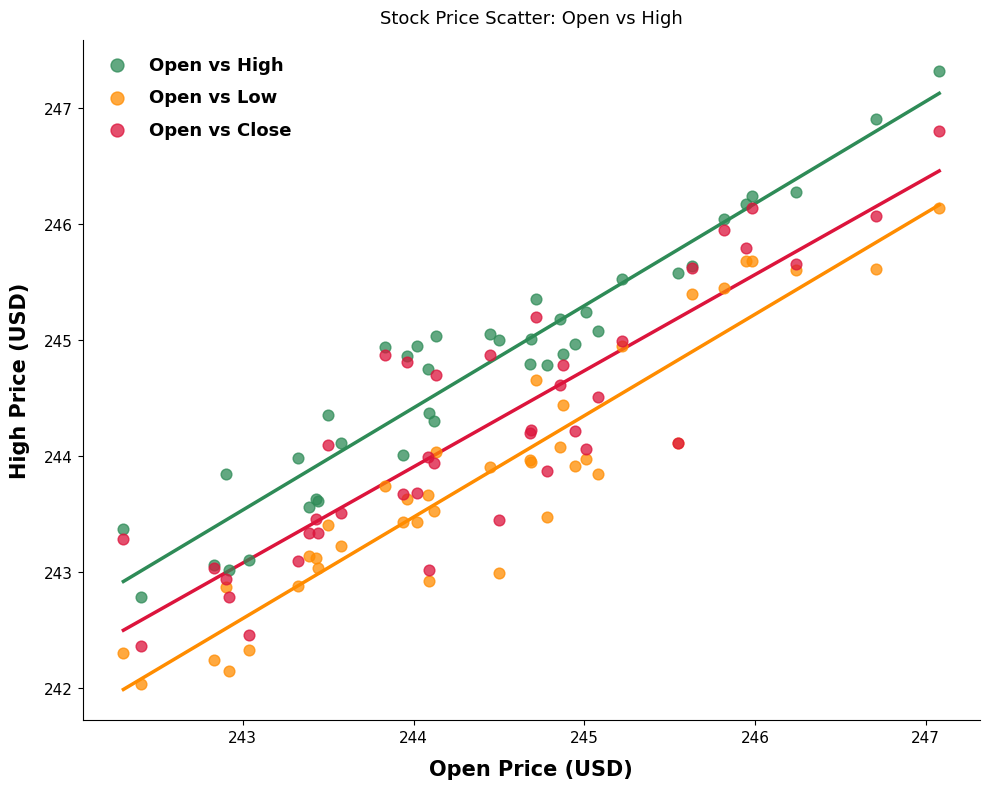

What are all the series names shown in the legend?

Open vs High, Open vs Low, Open vs Close